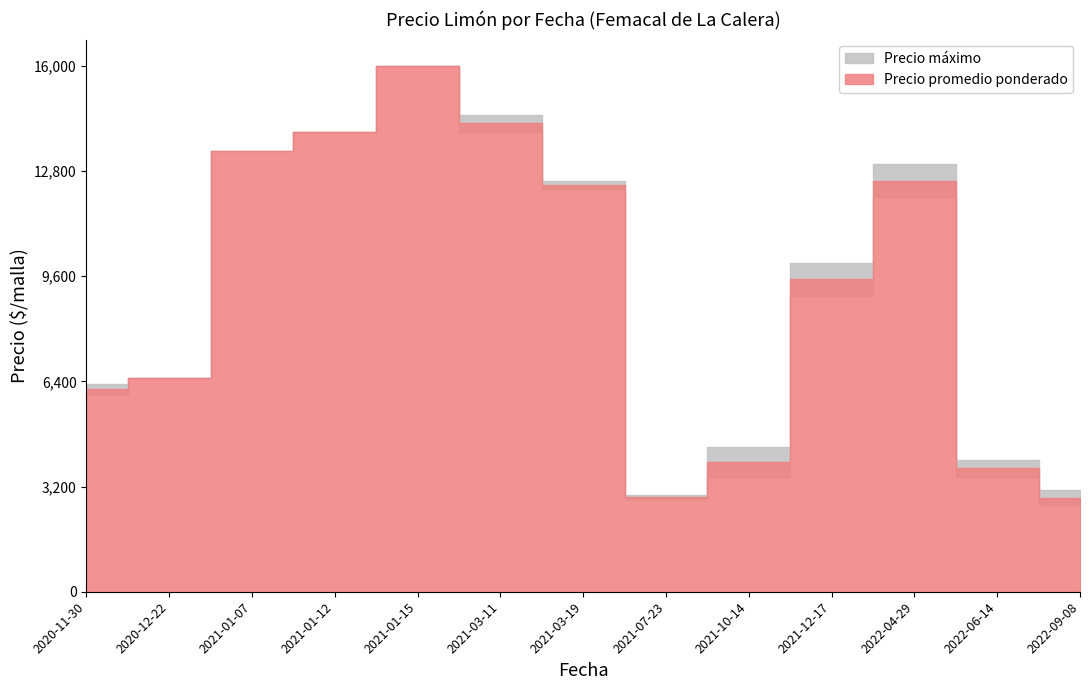

Which label corresponds to the smallest value in the chart?

2021-07-23